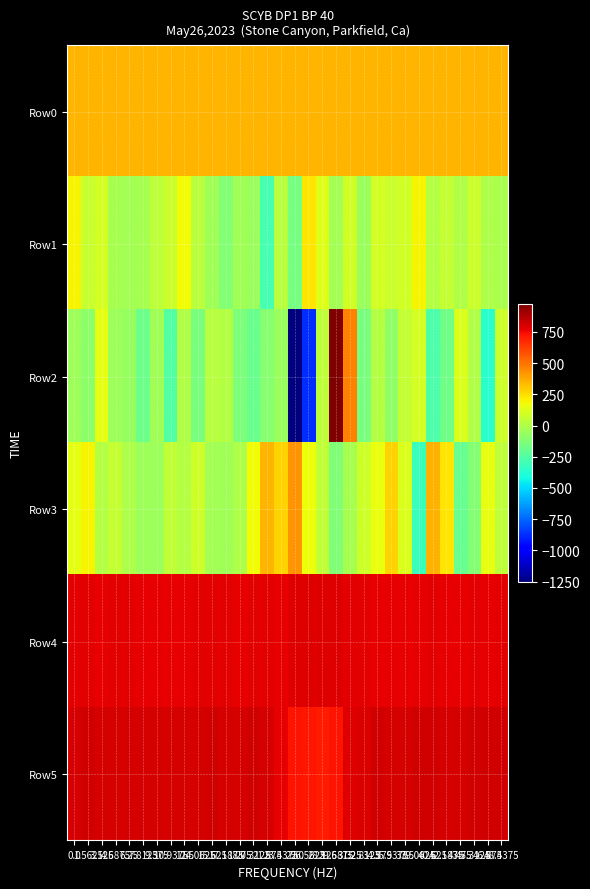

Count the number of data series in this chart.

6